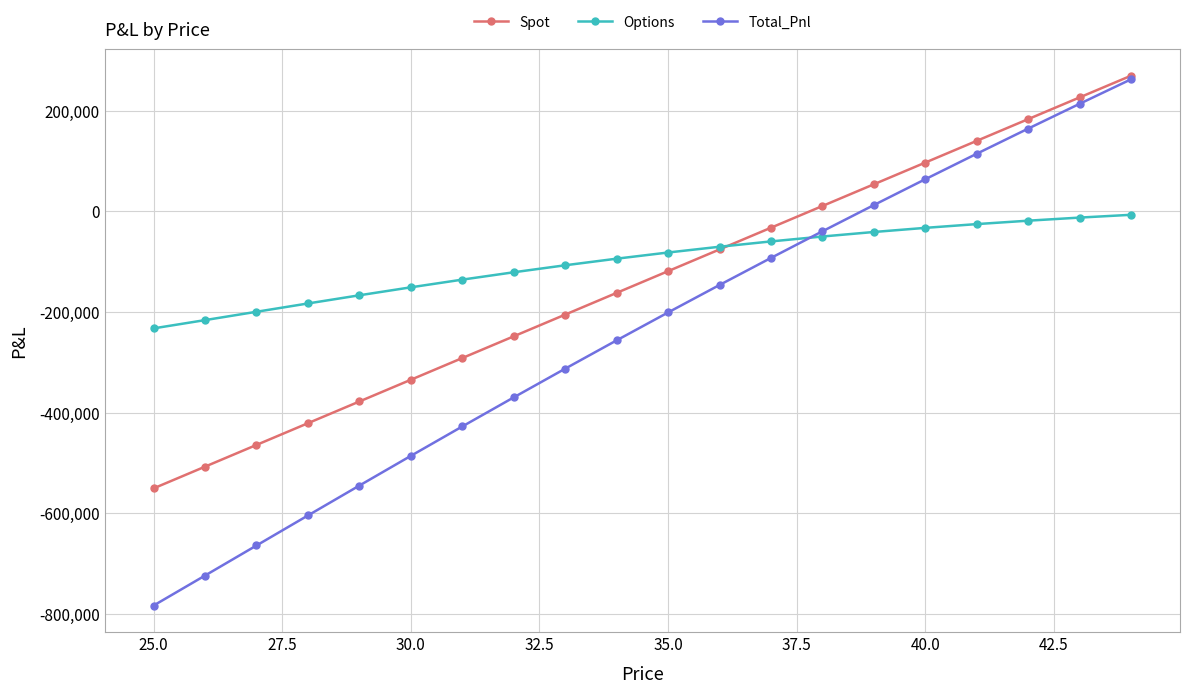

What is the value of the Options point at the 9th from the left?

-107386.9